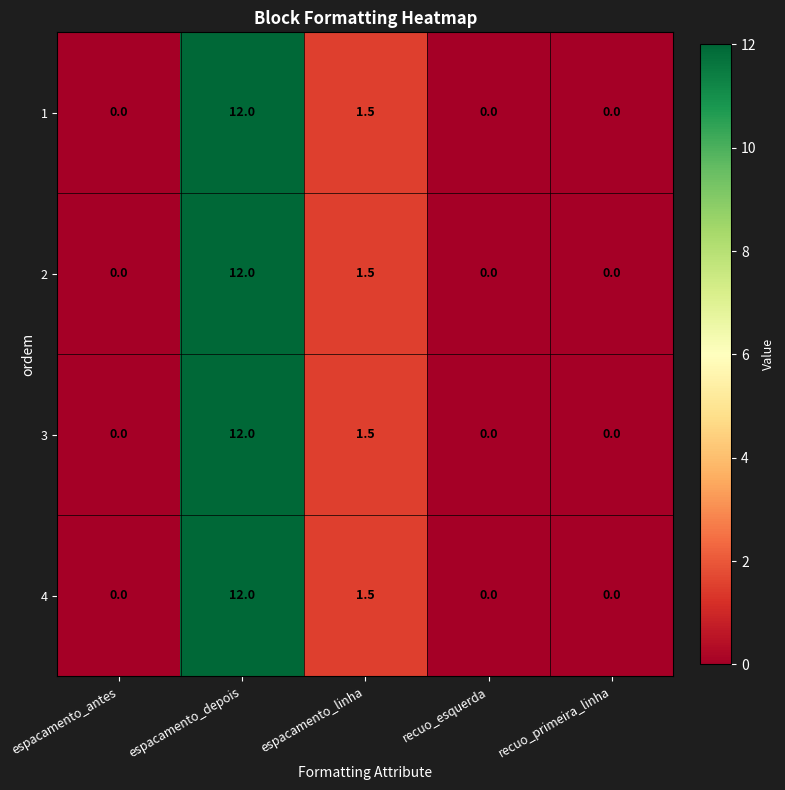

Between recuo_esquerda and espacamento_antes, which is larger?

recuo_esquerda